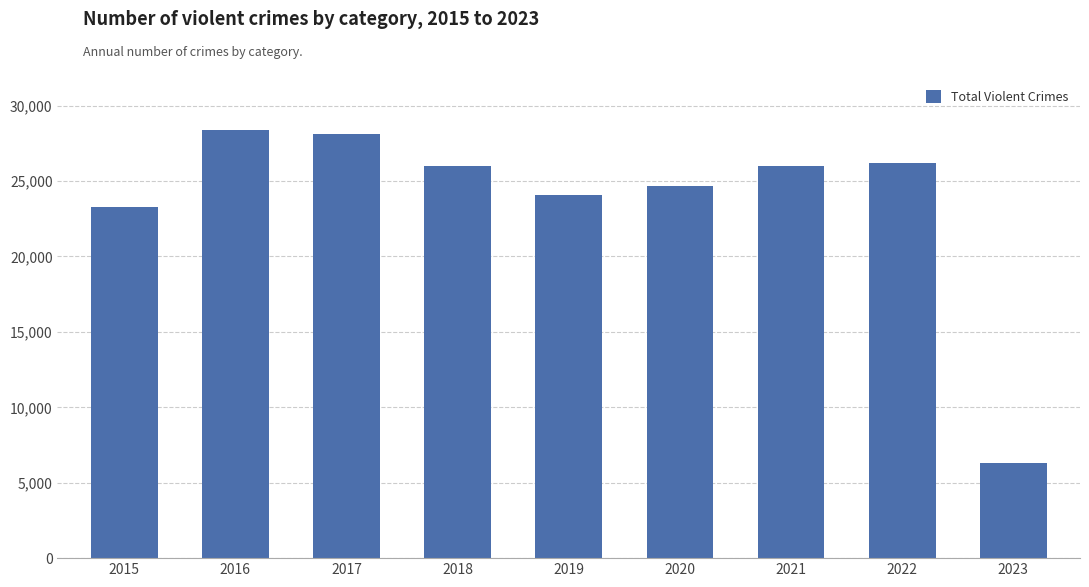

True or false: the data shows 25989 at 2018.

True